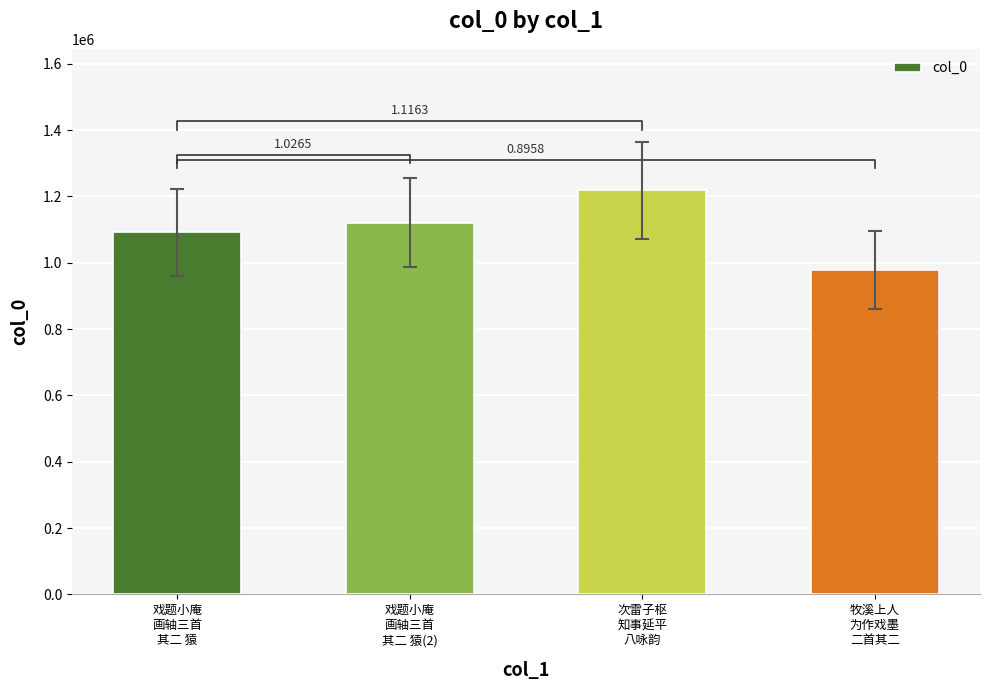

Are the bars horizontal?

No